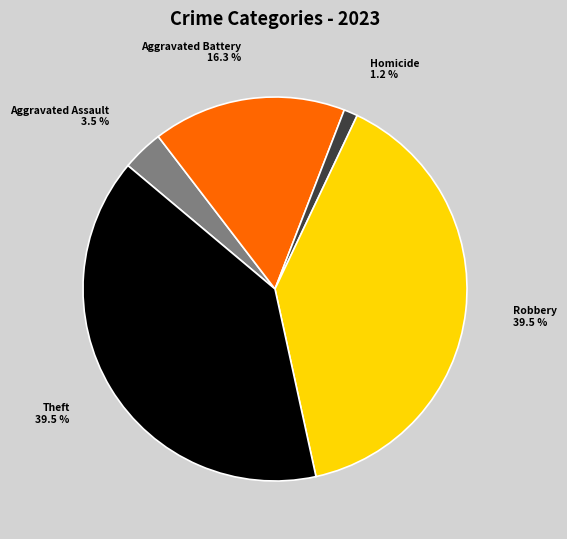

Does any single category account for the majority?

No